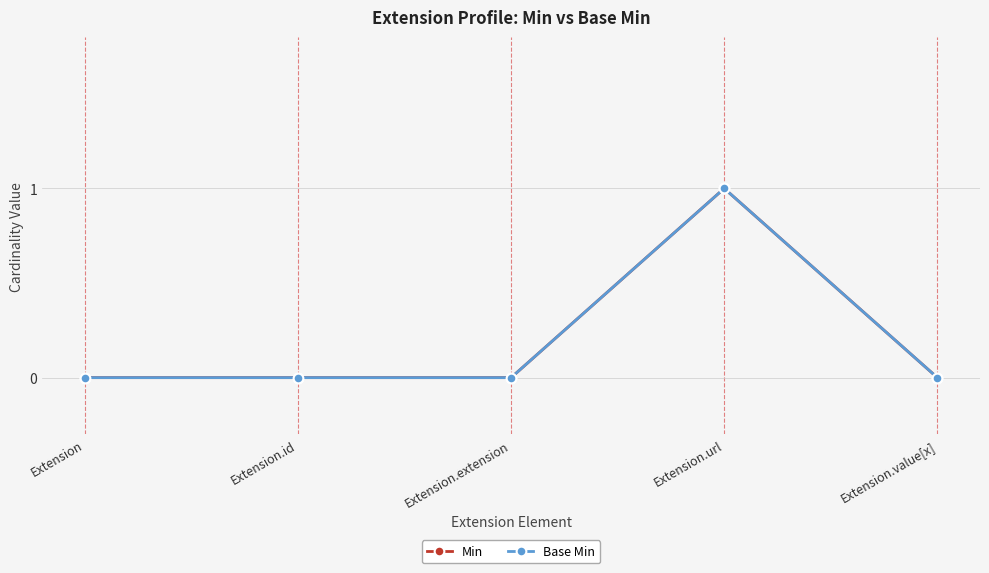

What is the difference between the maximum and minimum values in the Min series?

1